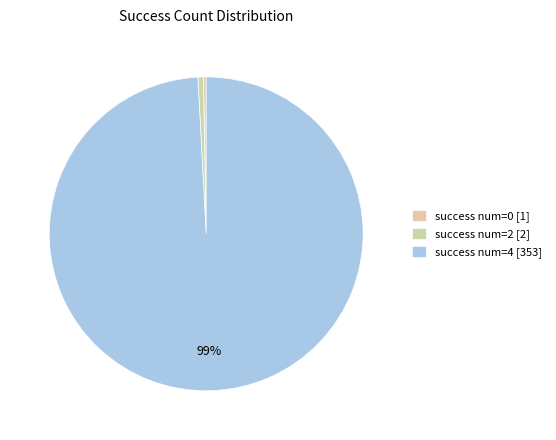

Which category has the biggest portion of the pie?

success num=4 [353]